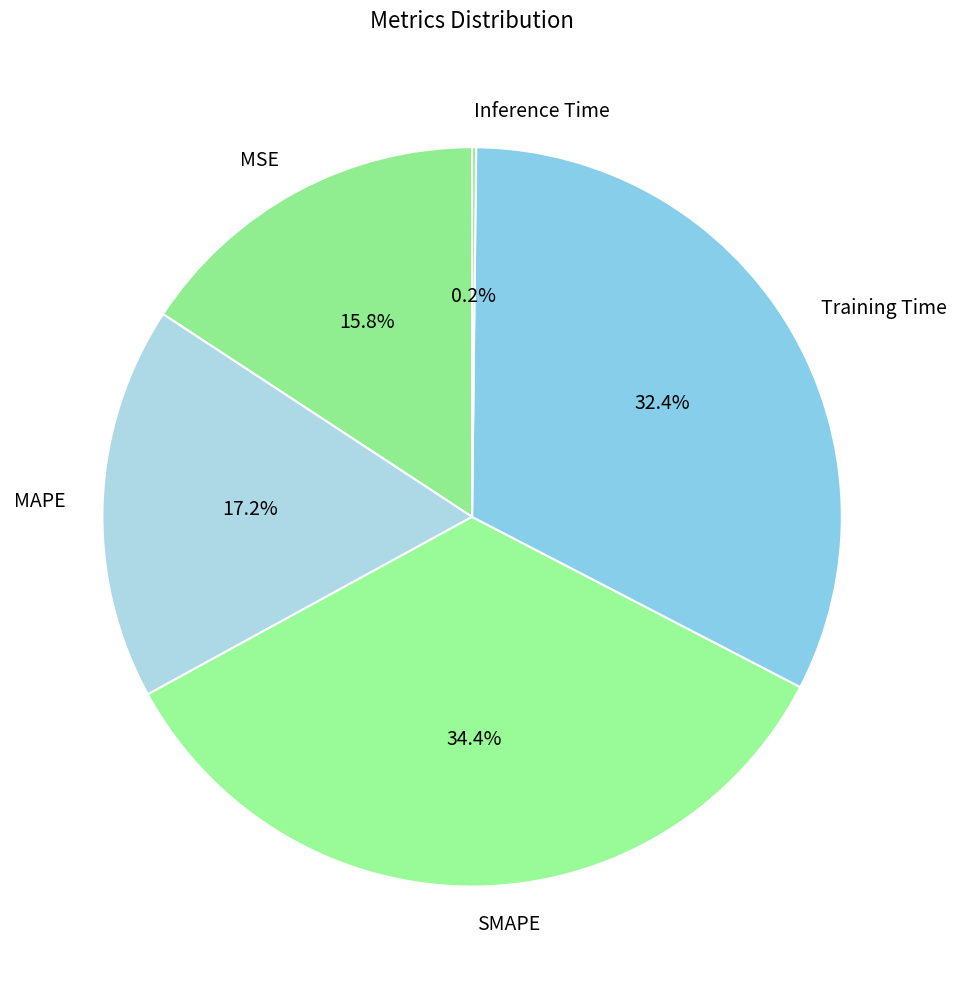

What is the largest slice in the pie chart?

SMAPE